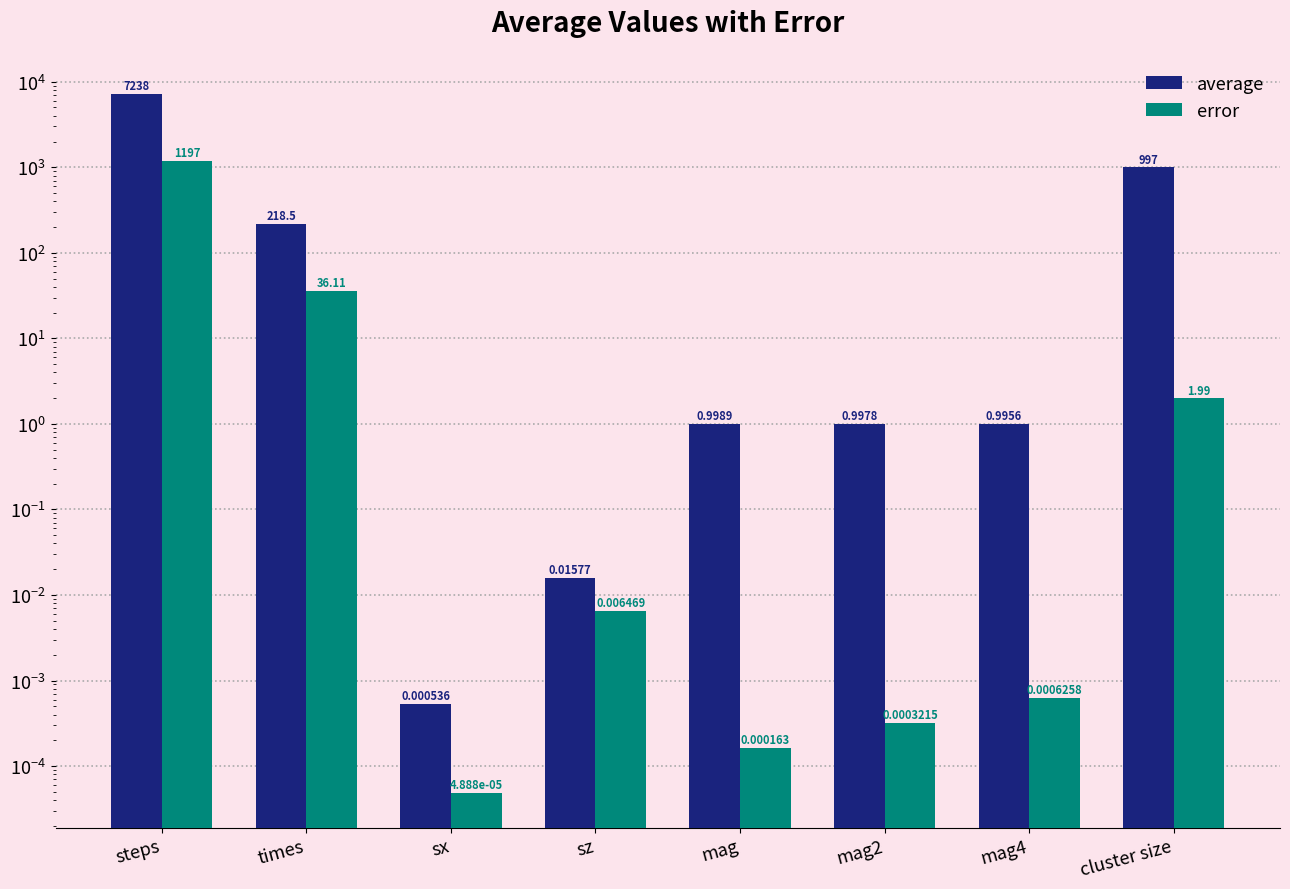

List the series in order of their overall mean, lowest first.

error, average